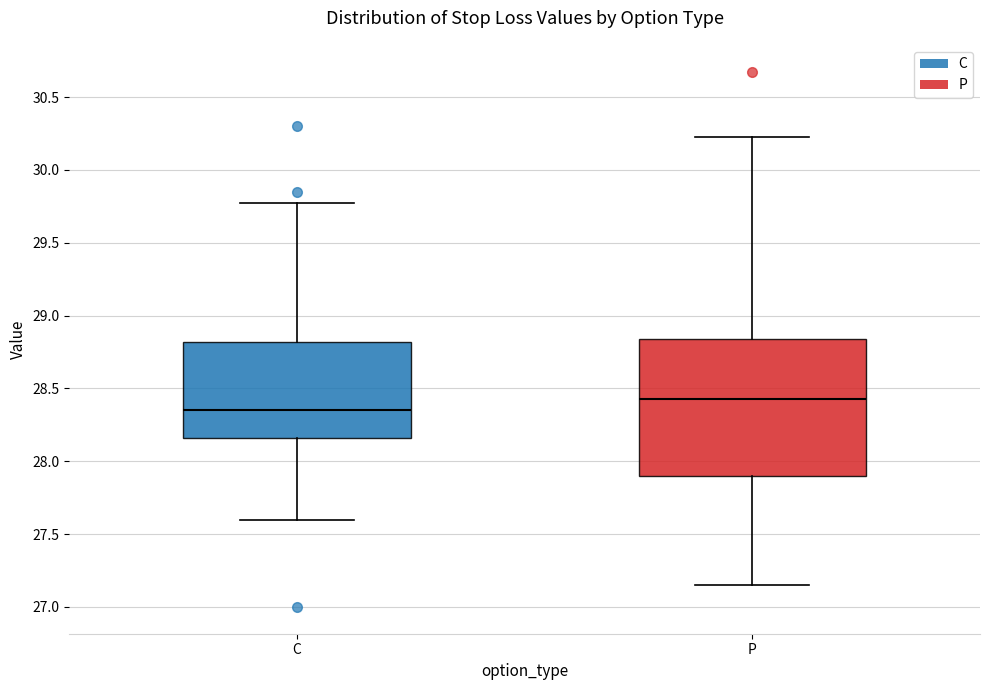

Reading left to right, read every box against the y-axis: the position of its median line, the range the box covers, and the ends of its whiskers. The values are not printed on the chart, so give them approximately, as read against the axis.

C: median 28.35, box 28.15 to 28.80, whiskers 27.60 to 29.80
P: median 28.45, box 27.90 to 28.85, whiskers 27.15 to 30.25